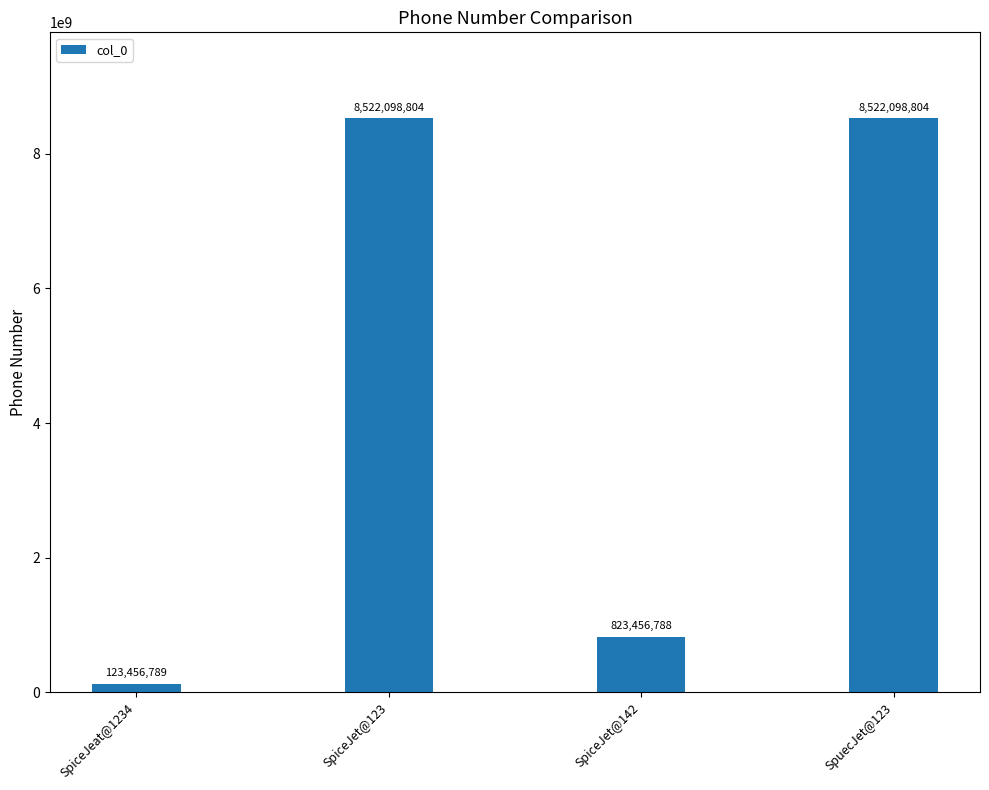

How many categories are shown in the chart?

4